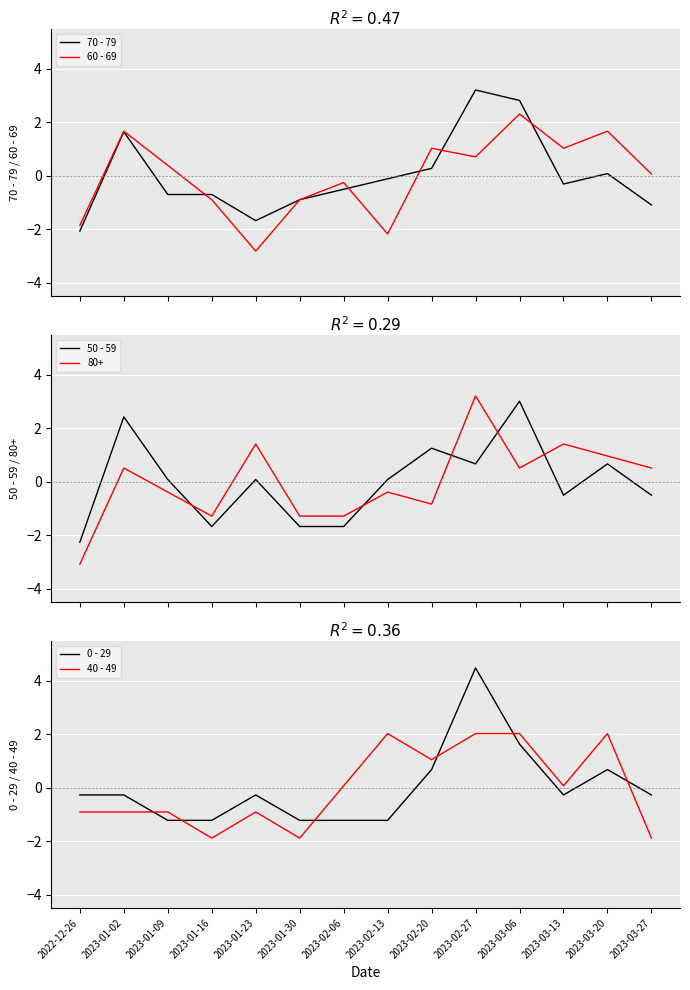

Between 2023-01-23 and 2023-02-13, which is larger?

2023-02-13